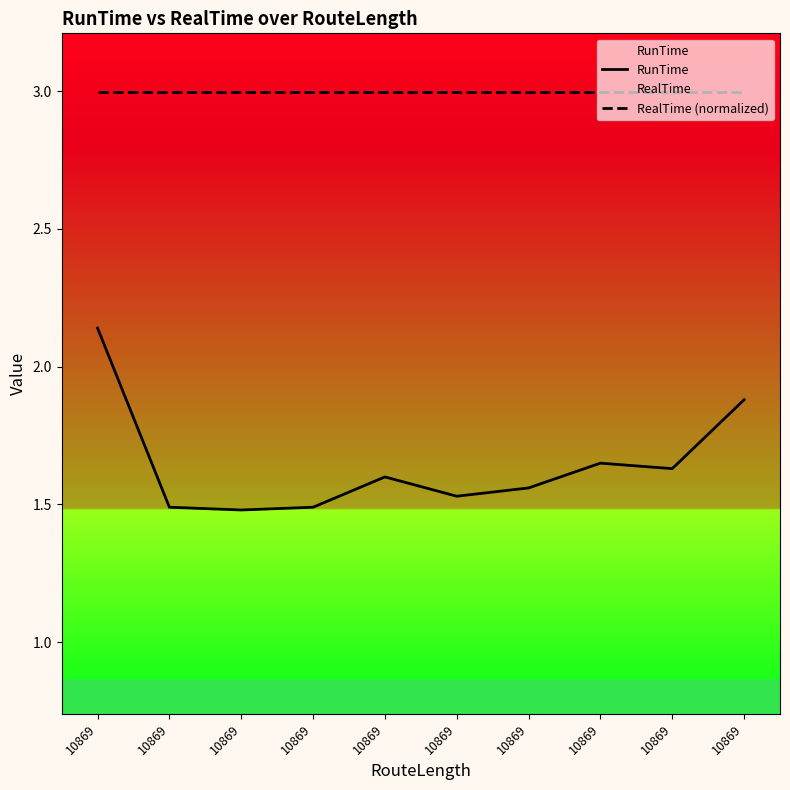

The RealTime (normalized) series shows 1.0 at 10869. True or false?

False